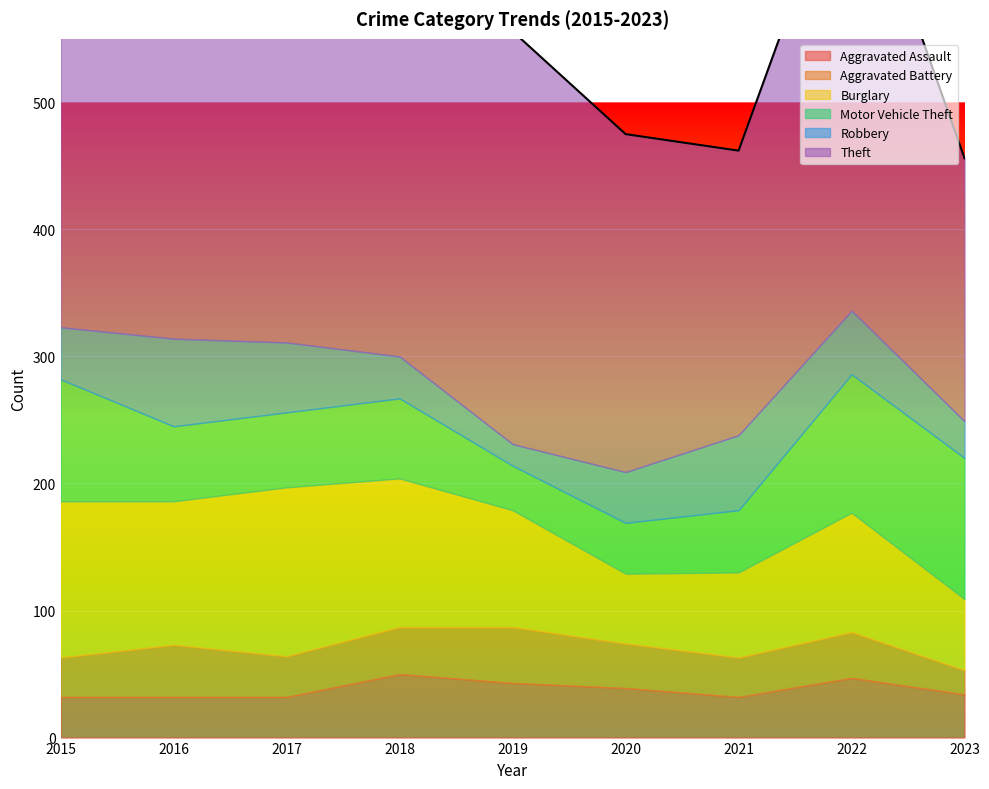

What is the value of the Theft point at the 5th from the left?

325